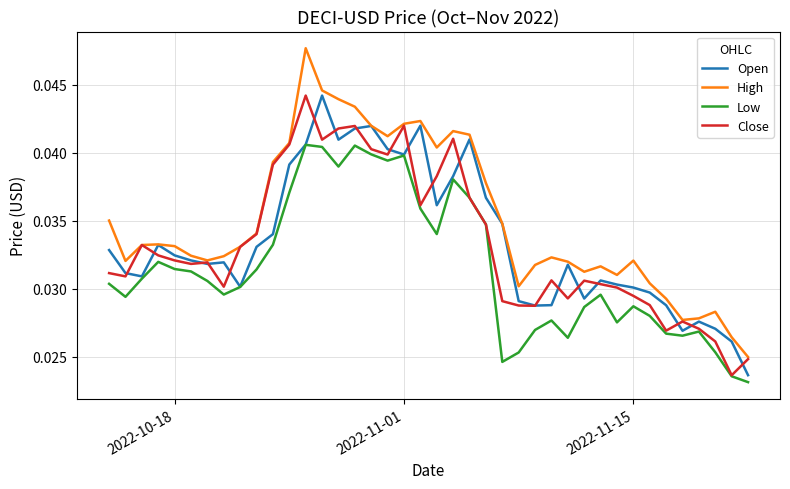

True or false: High and Low cross at least once.

False